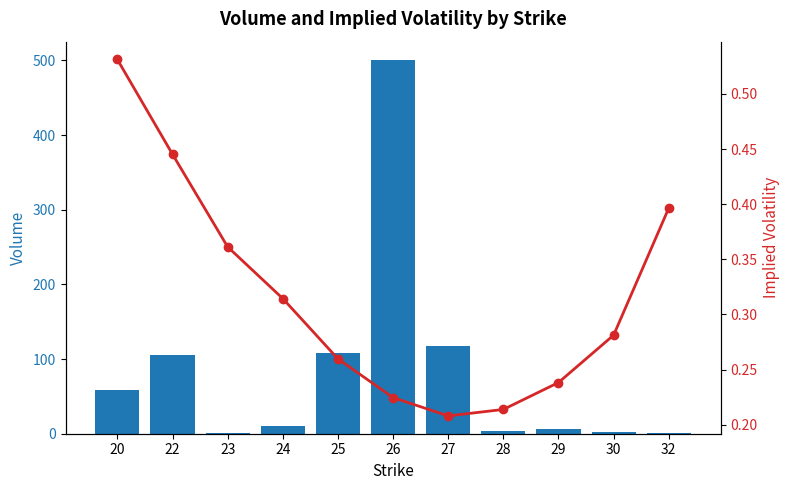

Rank the series at 29 from lowest to highest value.

Implied Volatility, Volume